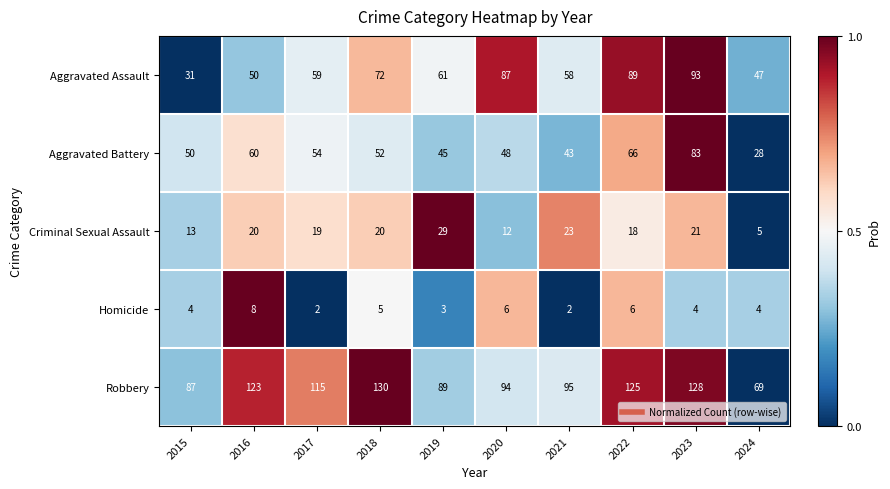

How many distinct data groups are displayed?

5